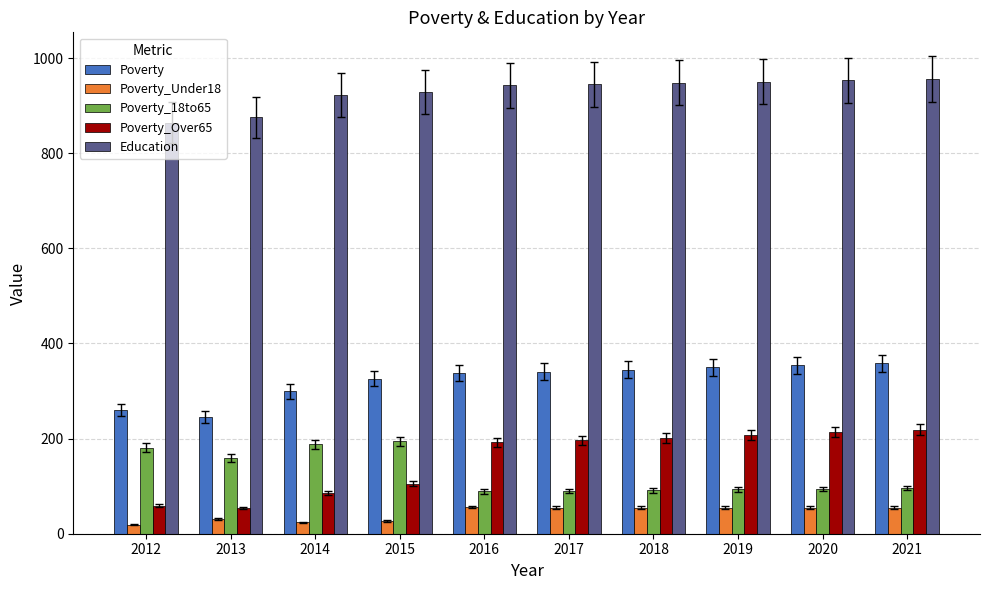

True or false: Poverty_Over65 has a value of 207 at 2019.

True